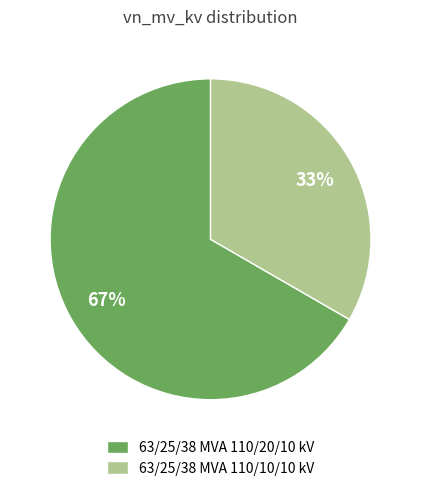

How many slices are in this pie chart?

2